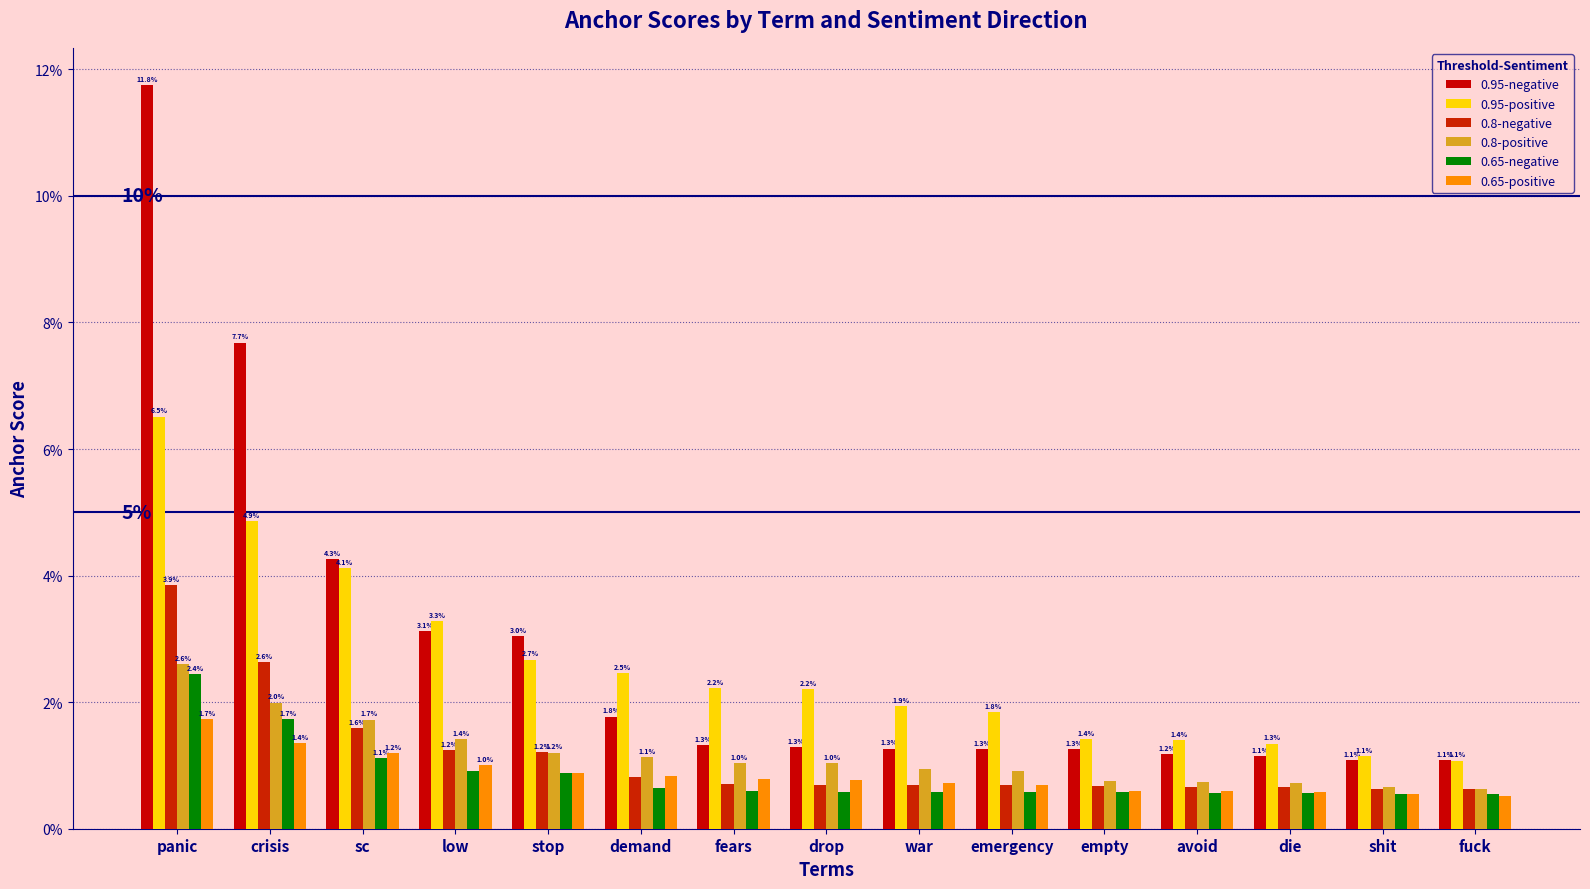

Does the chart contain any negative values?

No